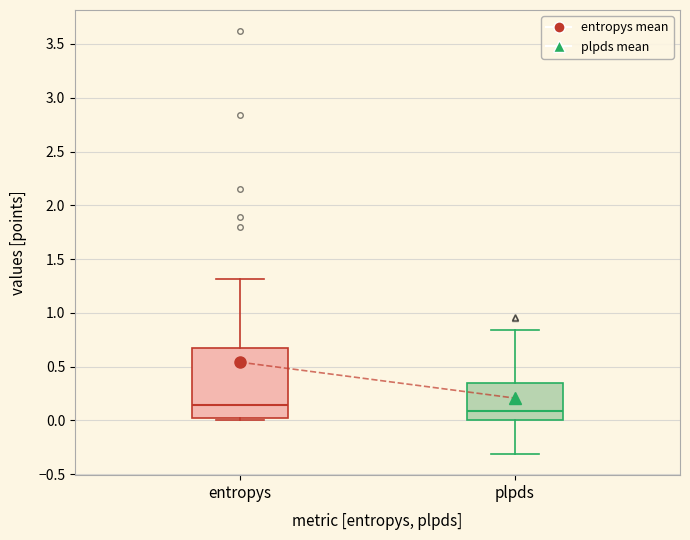

Where is the lower edge of the box for entropys on the y-axis? The values are not printed on the chart, so give them approximately, as read against the axis.

0.05